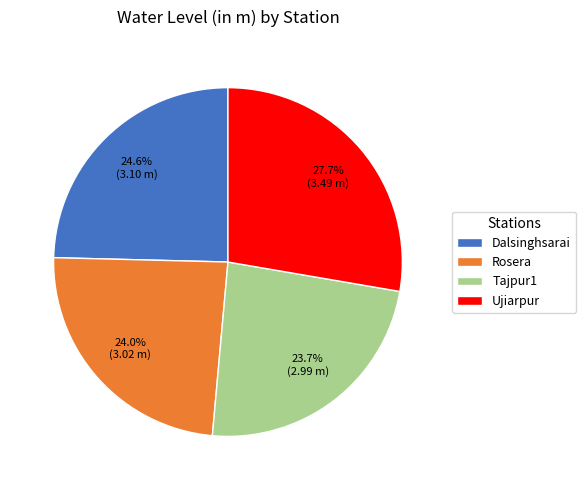

Approximately how many times larger is the value at Tajpur1 compared to Rosera?

1.0